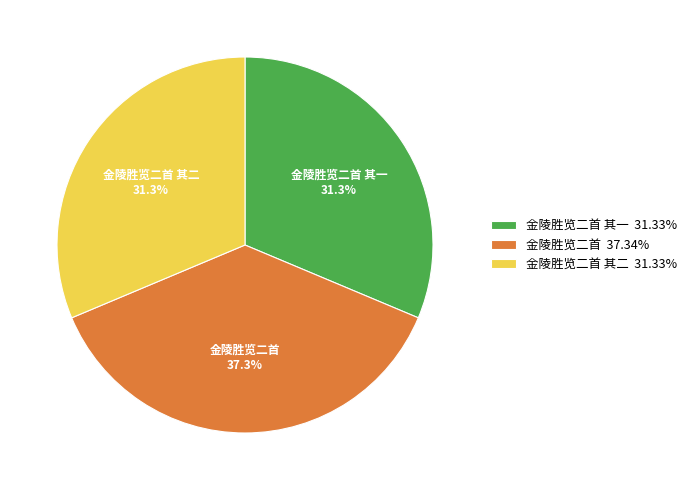

To the nearest percent, what is the combined percentage of 金陵胜览二首 其二 and 金陵胜览二首 其一?

63%